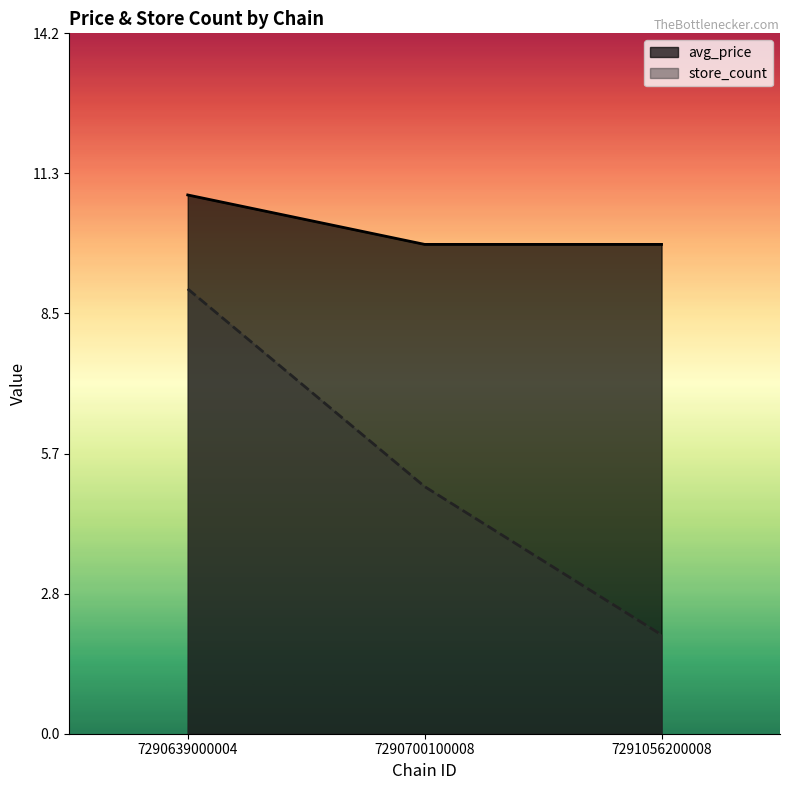

What is the value of the avg_price point at the 1st from the left?

10.9